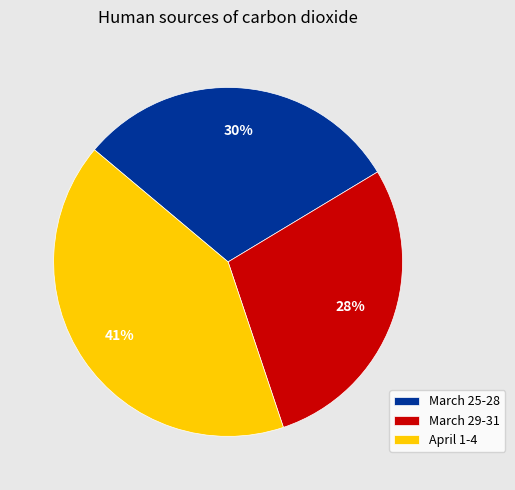

To the nearest percent, what is the difference between the largest and smallest slice percentages?

13%